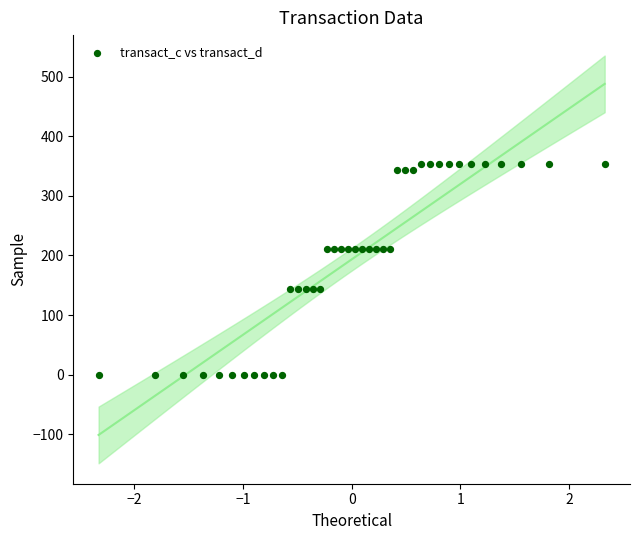

What is the range of X values (max minus min)?

4.7